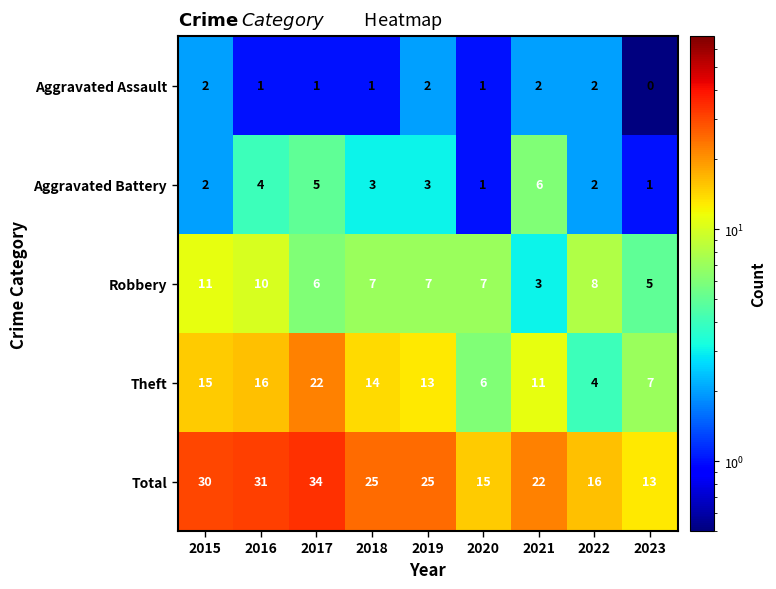

What is the approximate value of Theft at 2015?

15